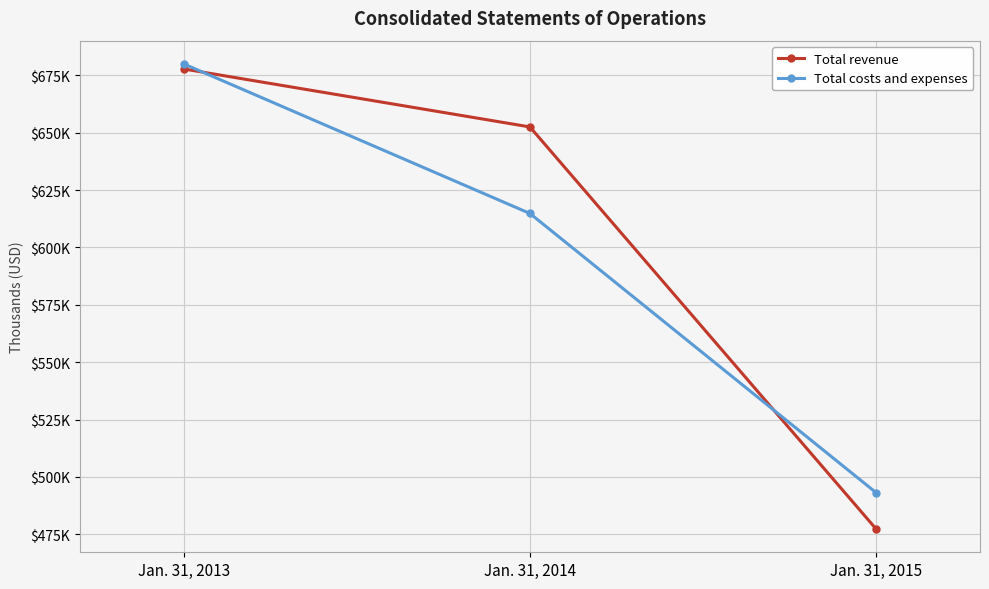

Reading left to right, what are all the values shown in this chart?

Total revenue: Jan. 31, 2013=677763	Jan. 31, 2014=652501	Jan. 31, 2015=477305
Total costs and expenses: Jan. 31, 2013=679955	Jan. 31, 2014=614802	Jan. 31, 2015=493141